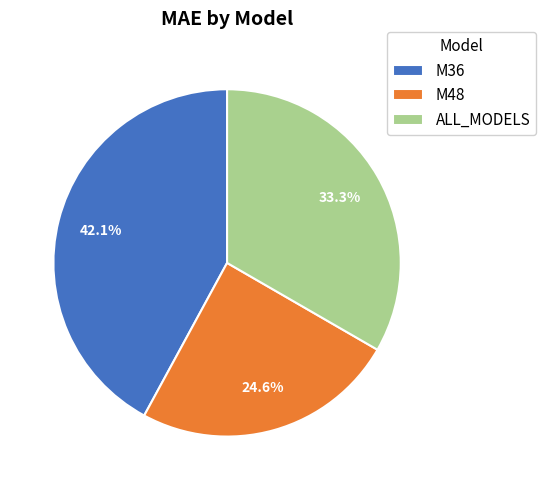

Combined, do M36 and M48 account for over 50%?

Yes